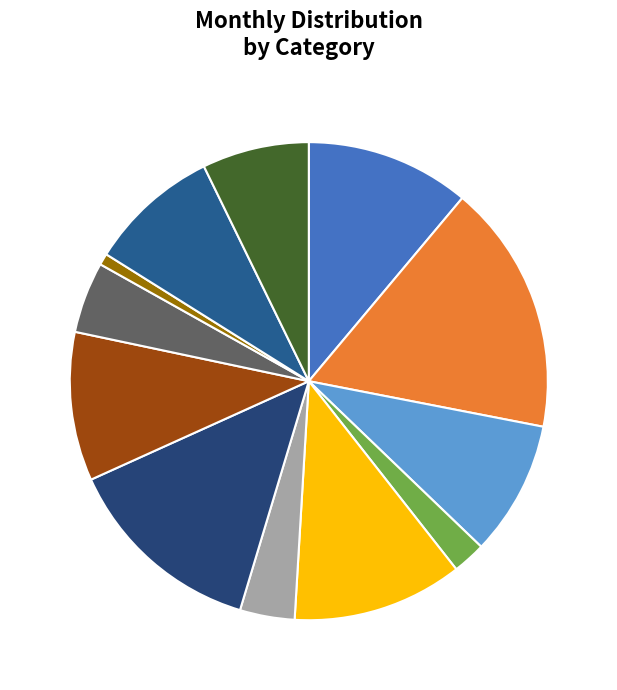

How many slices are in this pie chart?

12